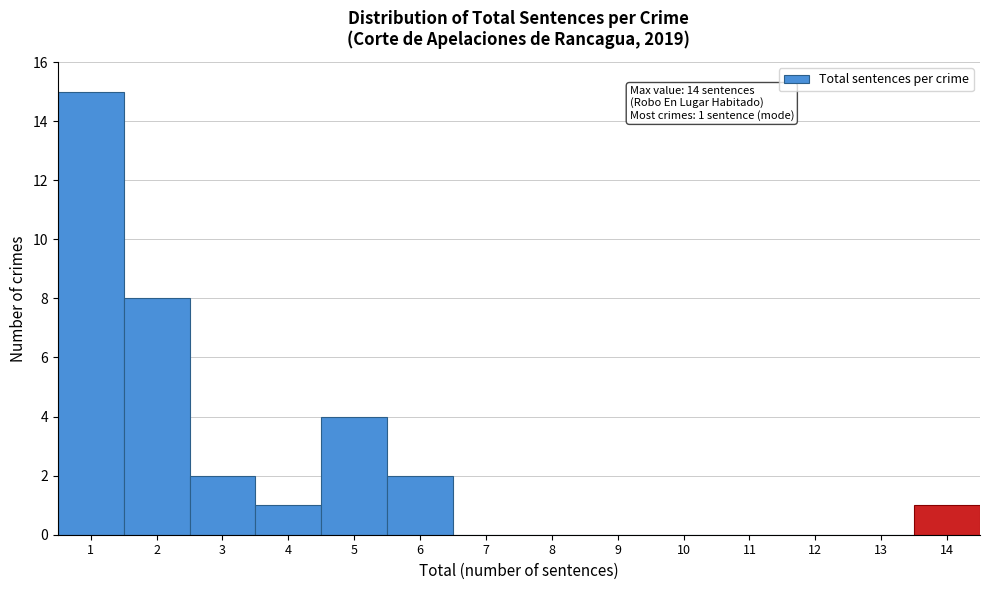

Over which range of the x-axis is the bar tallest?

0.5 to 1.5